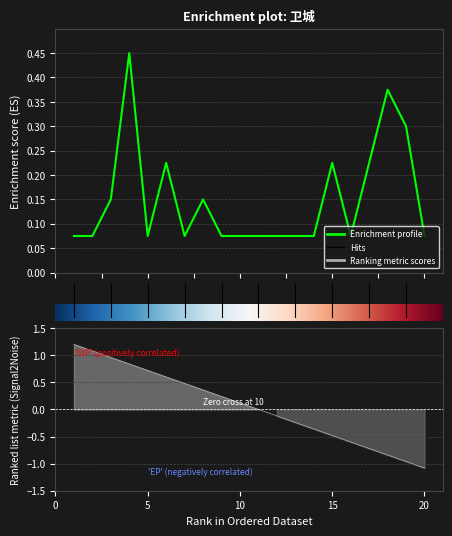

Does the chart display data point markers on the line(s)?

No